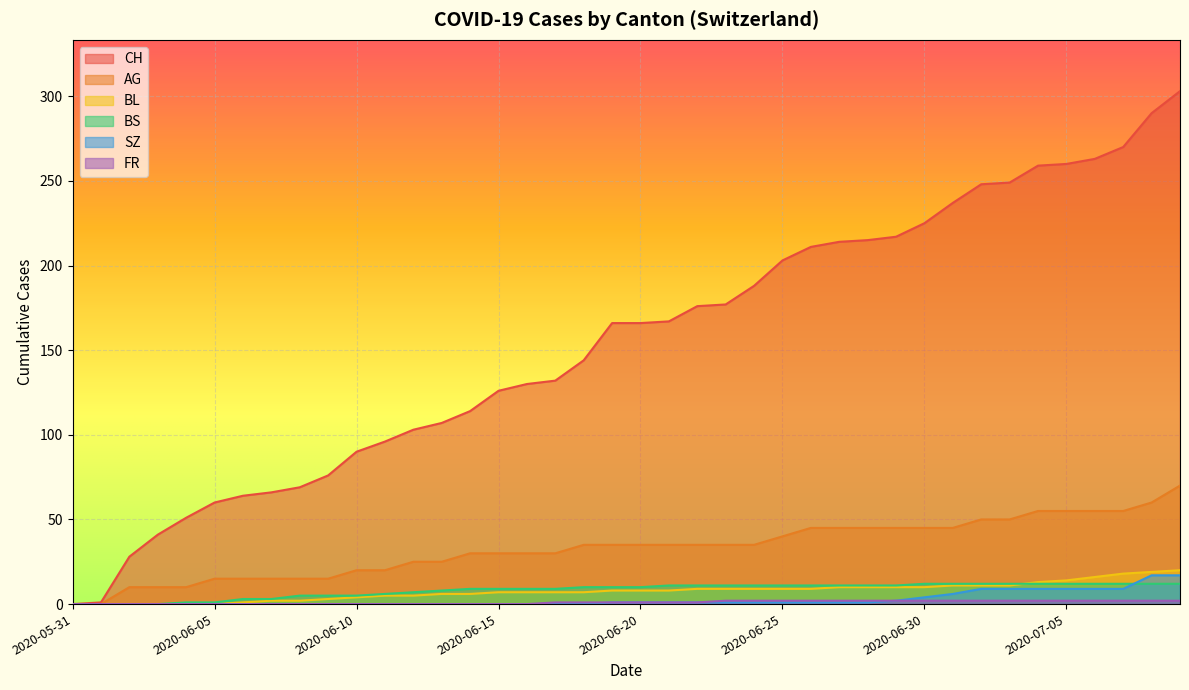

True or false: FR and BS cross at least once.

False